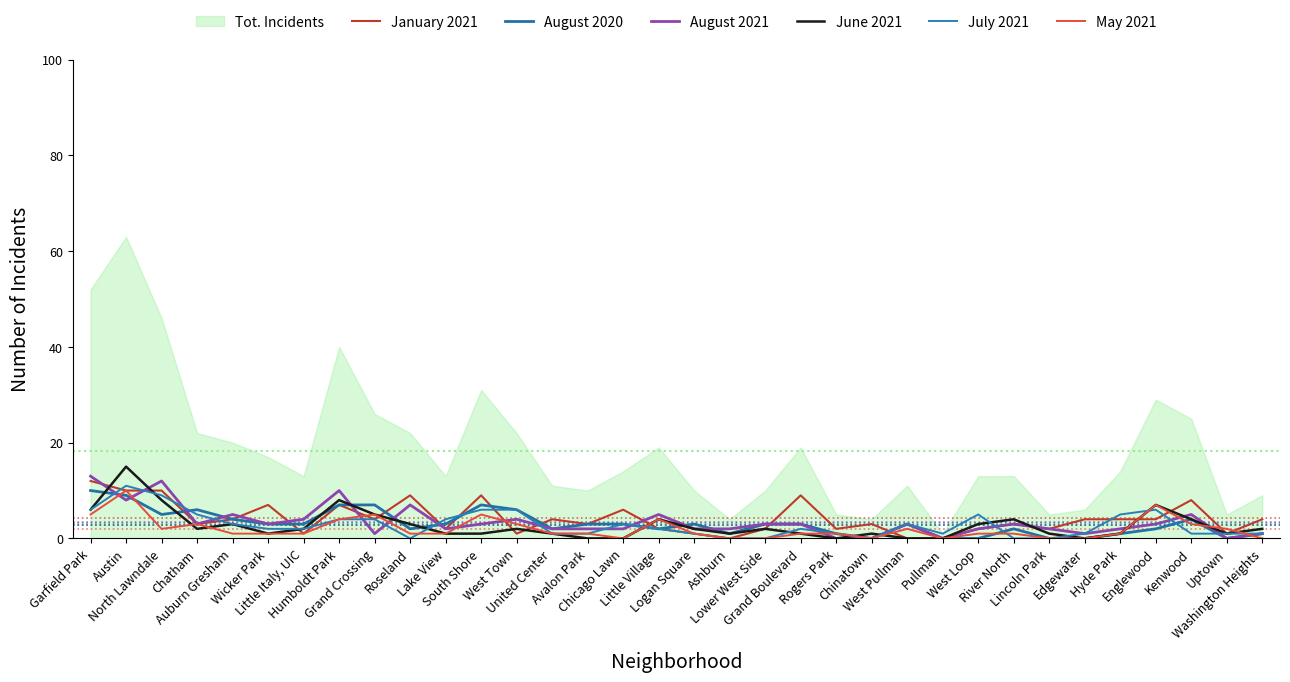

How many data points in July 2021 are above 2?

15